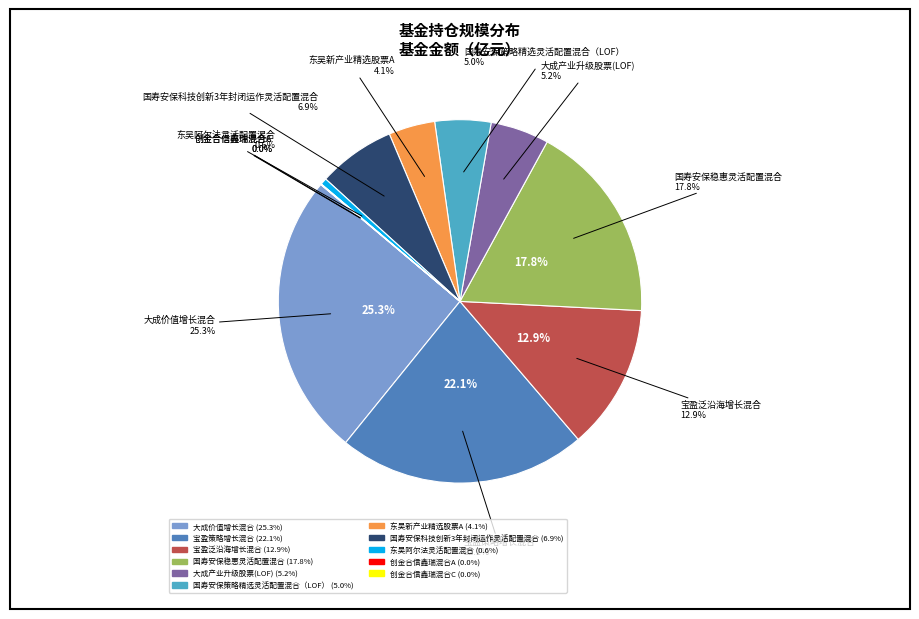

Count the number of slices in the pie.

11